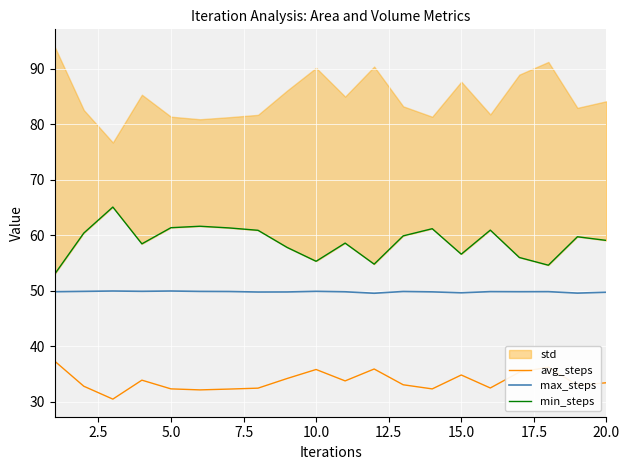

True or false: avg_steps and max_steps cross at least once.

False